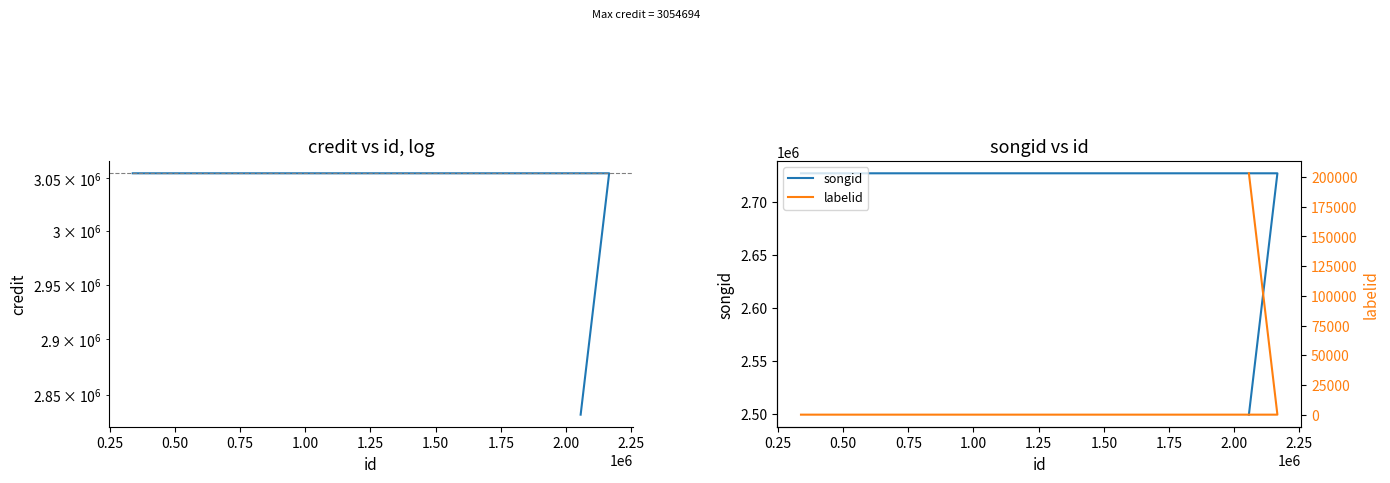

Rank the series by their maximum value, from lowest to highest.

labelid, songid, credit